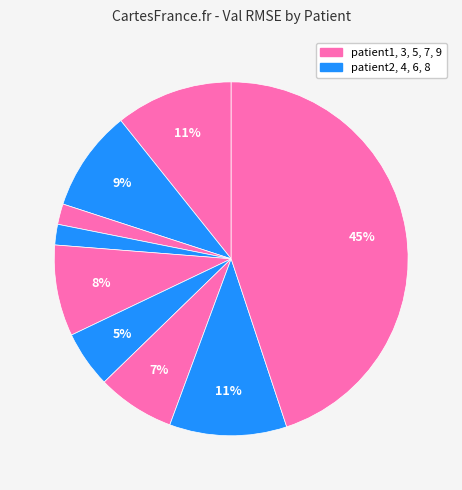

How many segments does this pie chart have?

9